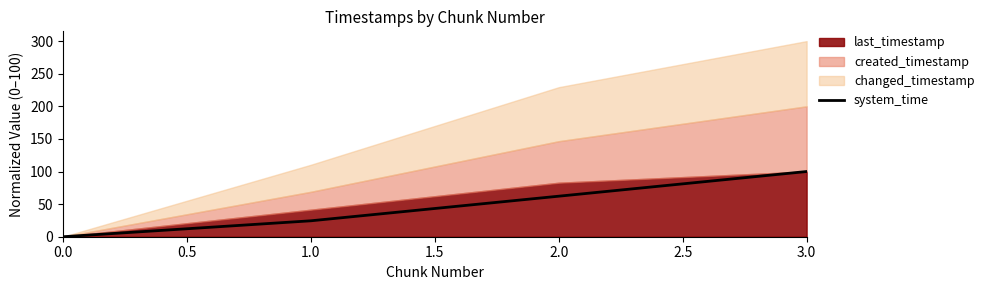

Rank the categories by system_time value from highest to lowest.

3.0, 2.0, 1.0, 0.0